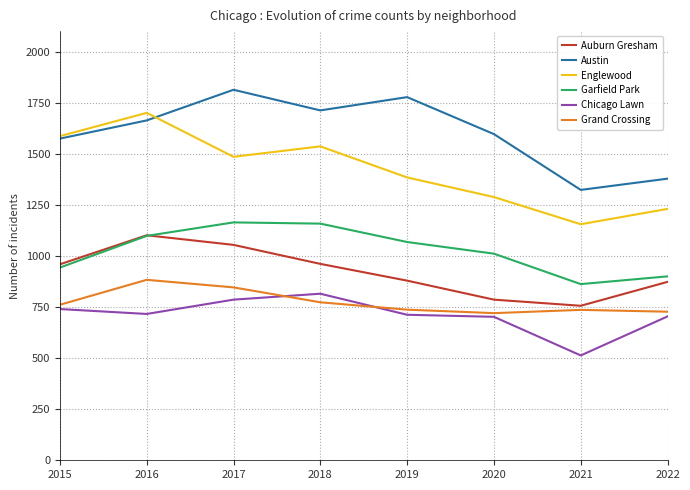

Which series has the largest range (max minus min)?

Englewood